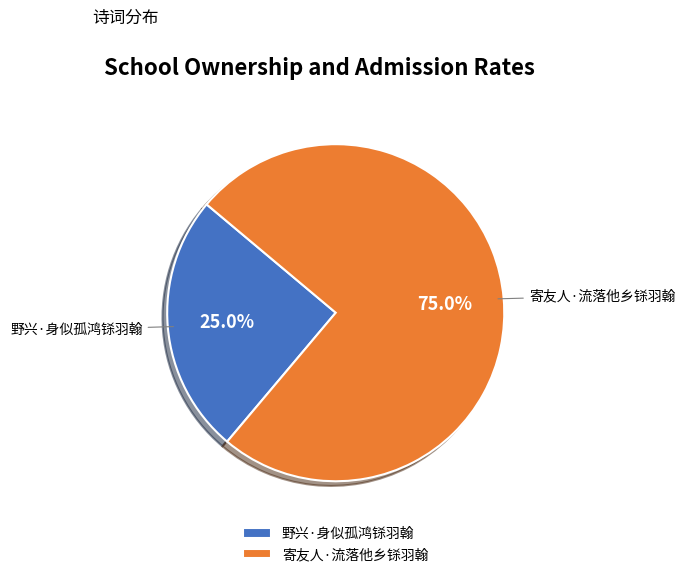

Does 寄友人·流落他乡铩羽翰 represent more than half of the total?

Yes